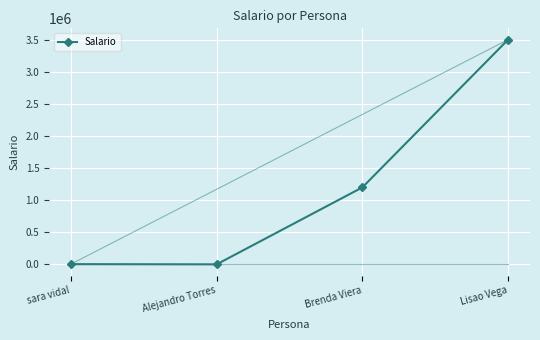

Where is the first local minimum for Salario?

Alejandro Torres